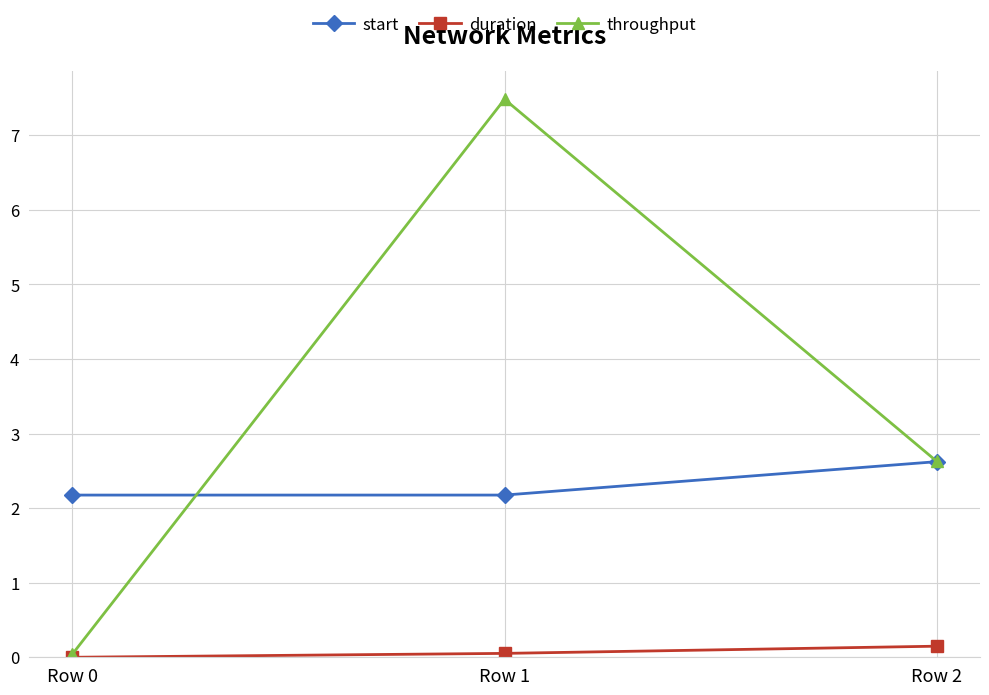

Read the duration value at Row 1.

0.1